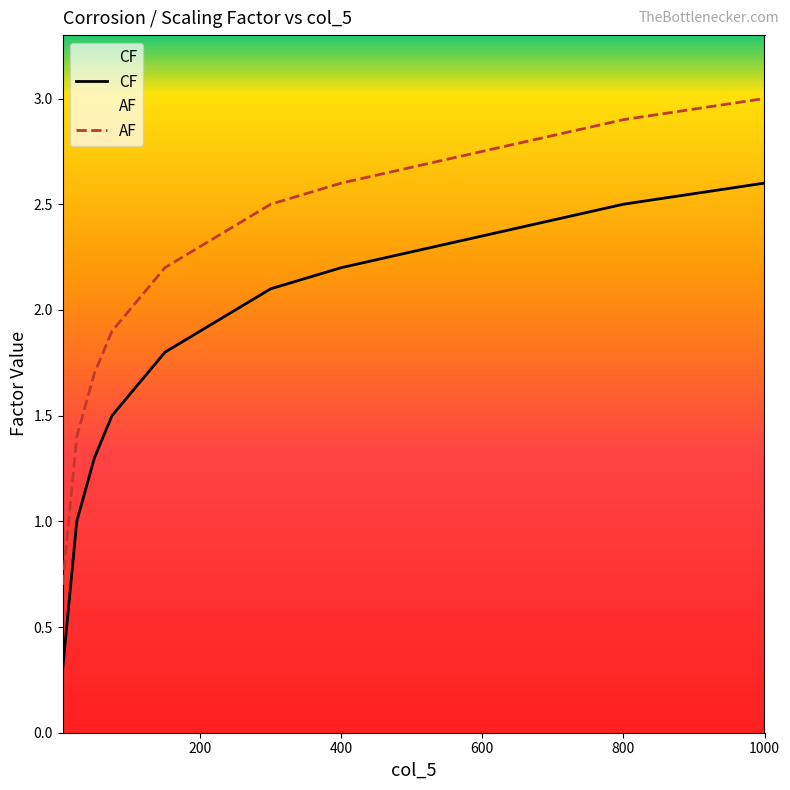

At which label does CF reach its peak?

1000